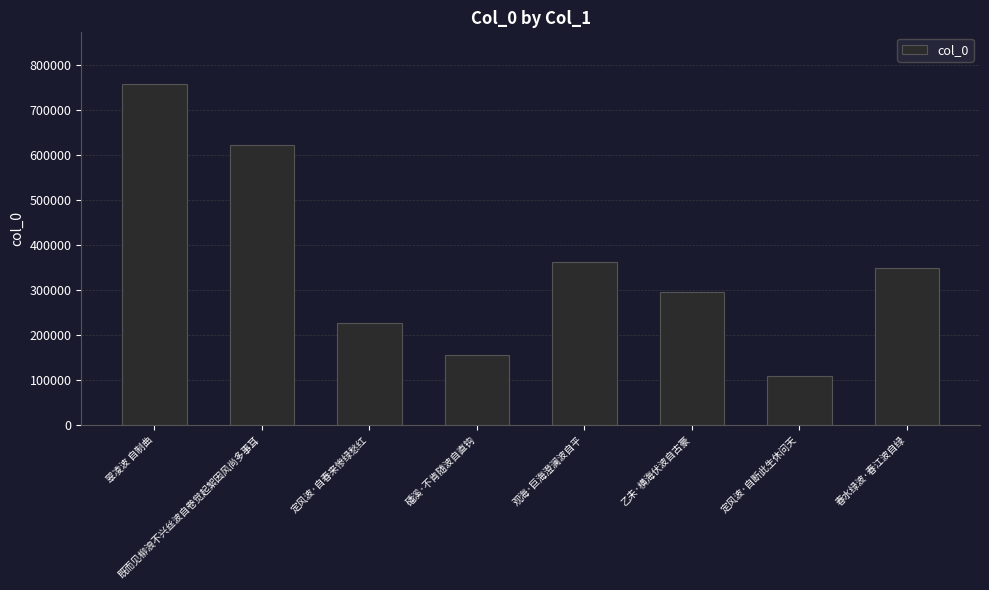

What is the sum of all values?

2877818